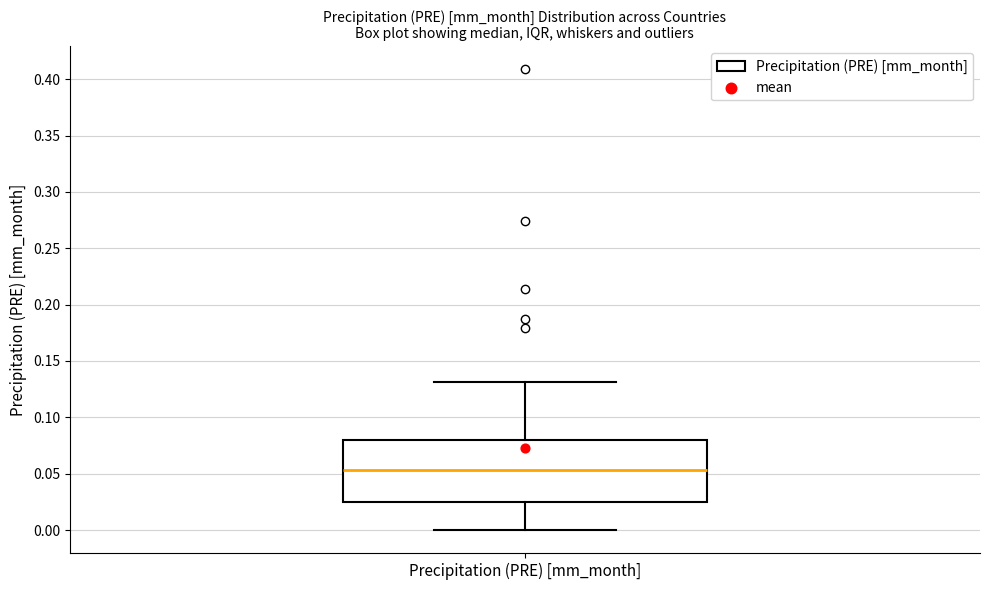

Transcribe this box plot: give where the median line is, the range the box spans, and where the two whiskers end, as read against the y-axis. The values are not printed on the chart, so give them approximately, as read against the axis.

median 0.055, box 0.025 to 0.080, whiskers 0.000 to 0.130